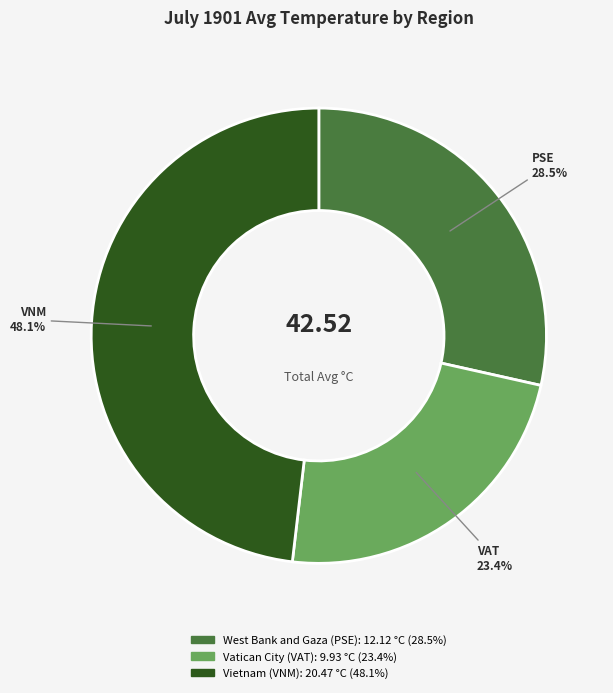

To the nearest percent, what is the difference between the Vietnam (VNM) and West Bank and Gaza (PSE) slice percentages?

20%